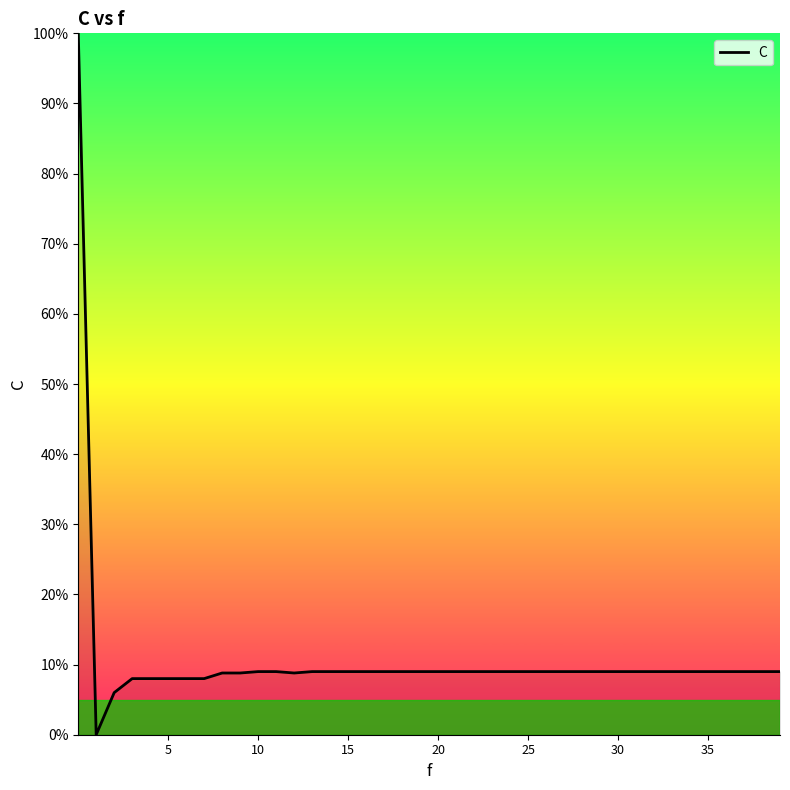

What is the maximum value shown in the chart?

100.0